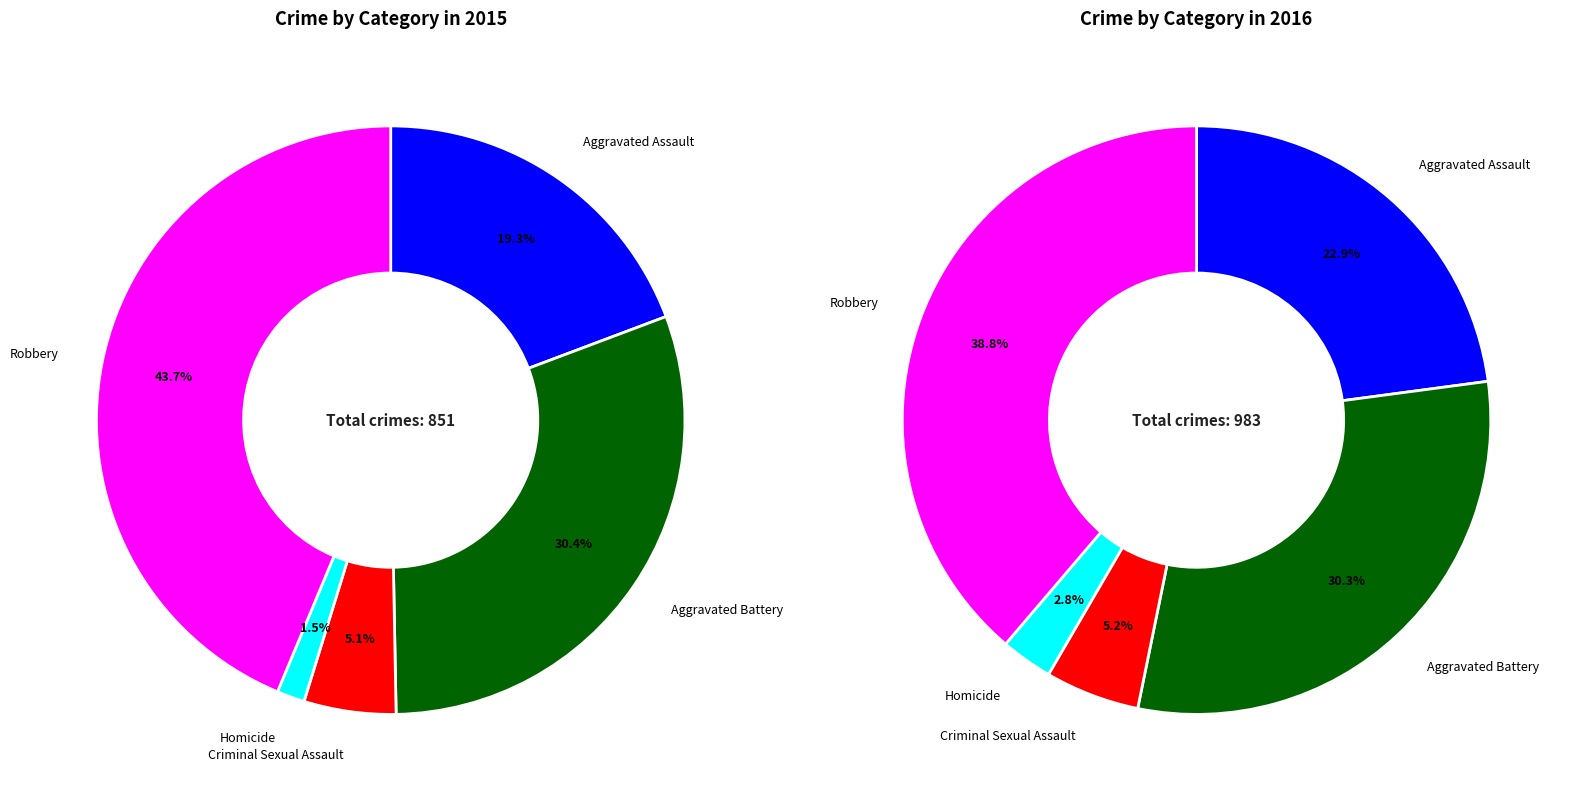

To the nearest percent, what portion does Robbery represent?

39%